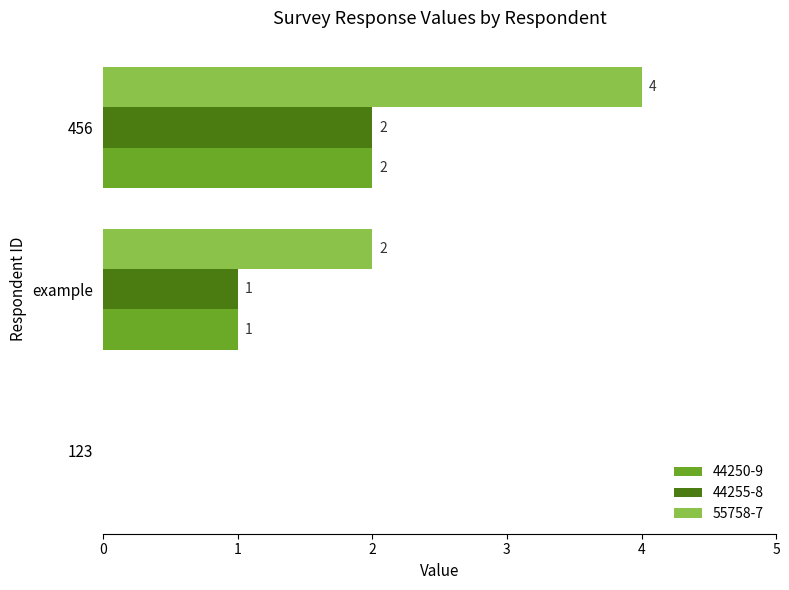

Is the value of 44255-8 at 456 greater than the value of 55758-7 at 456?

No